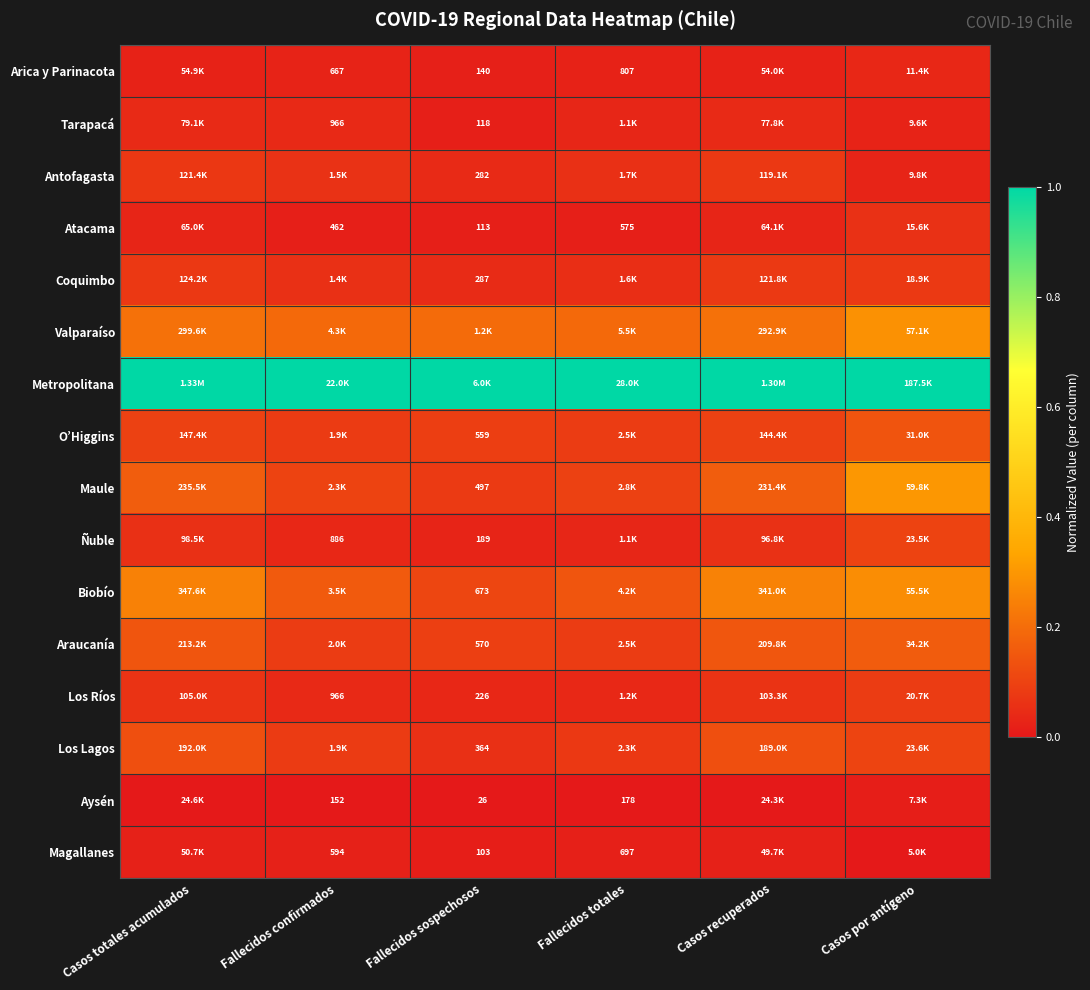

At which label is Valparaíso closest to 0?

Fallecidos confirmados